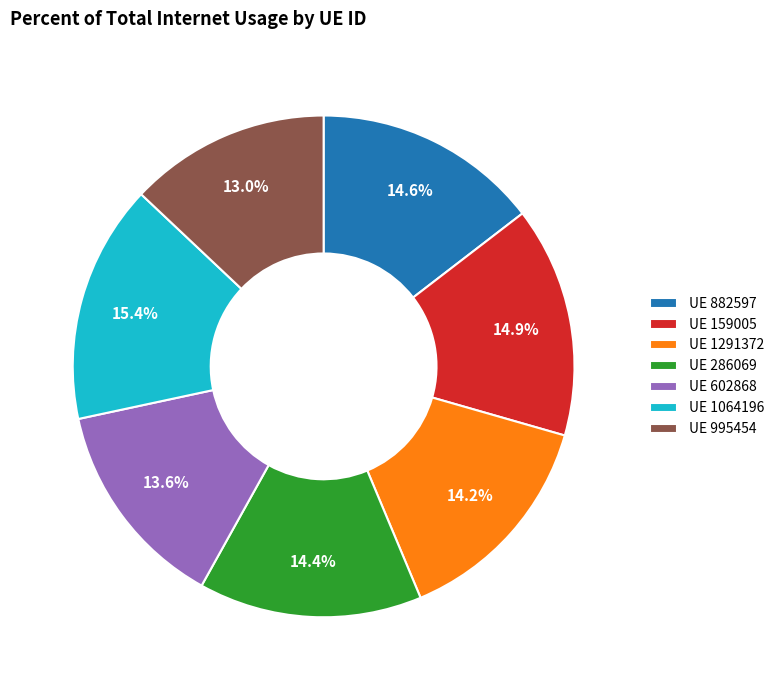

Combined, do UE 882597 and UE 602868 account for over 50%?

No